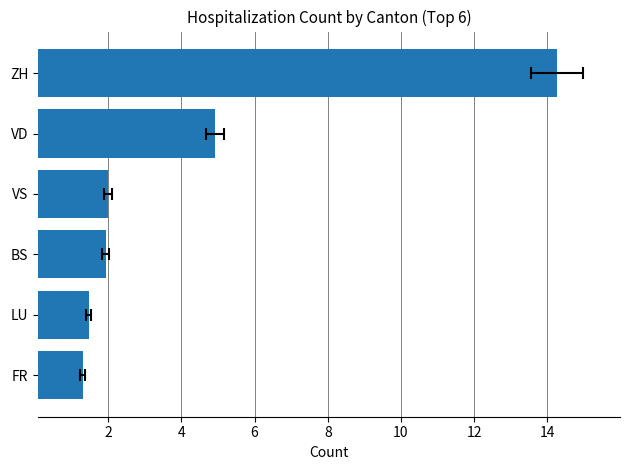

What is the difference between the maximum and minimum values?

13.0